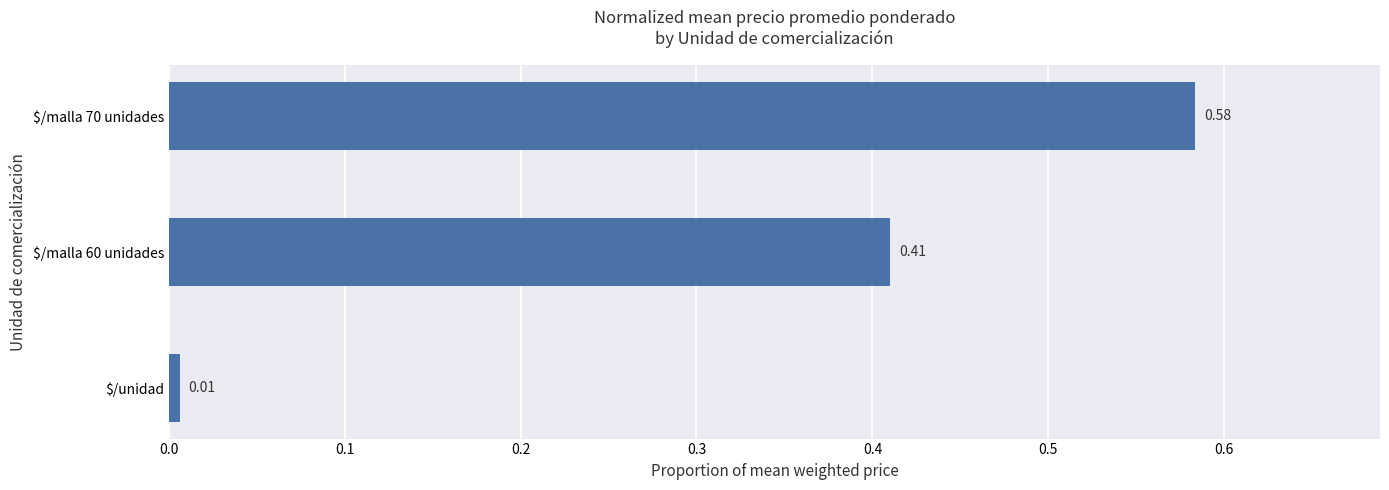

What is the label of the 1st bar from the bottom?

$/unidad